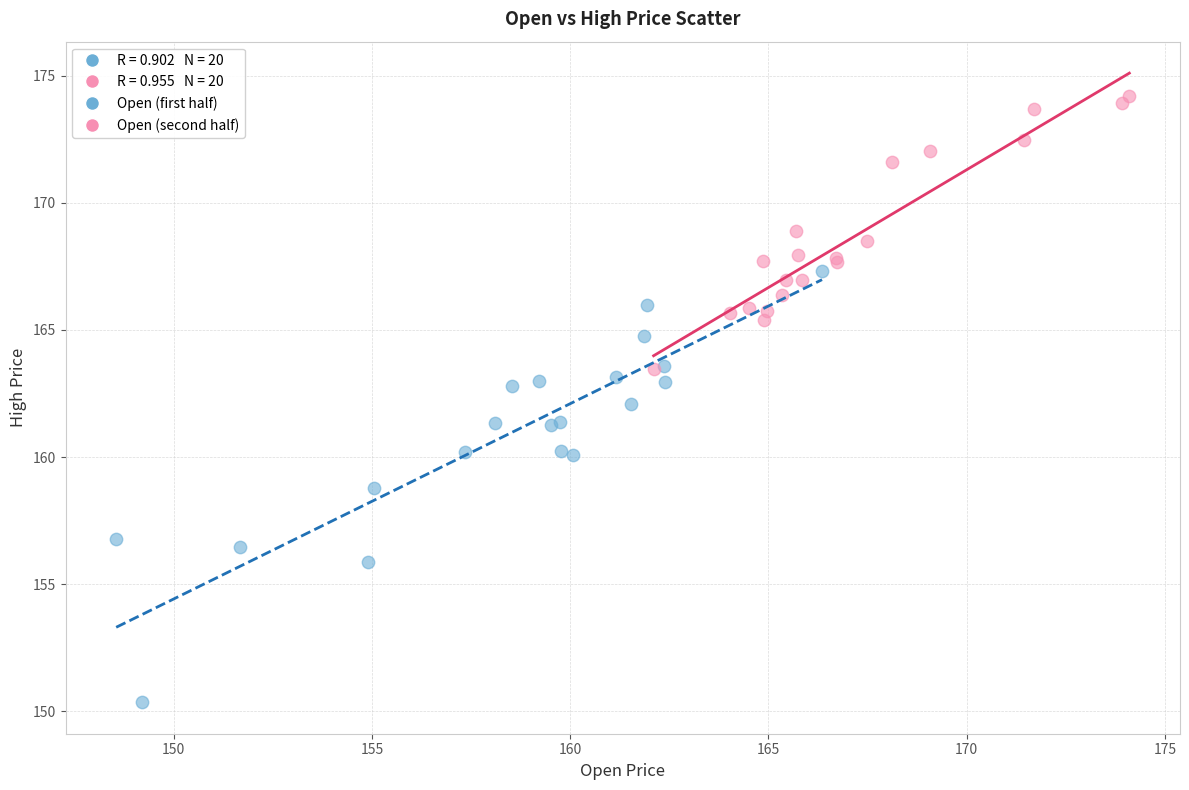

Which series reaches the minimum Y coordinate?

Open (first half)